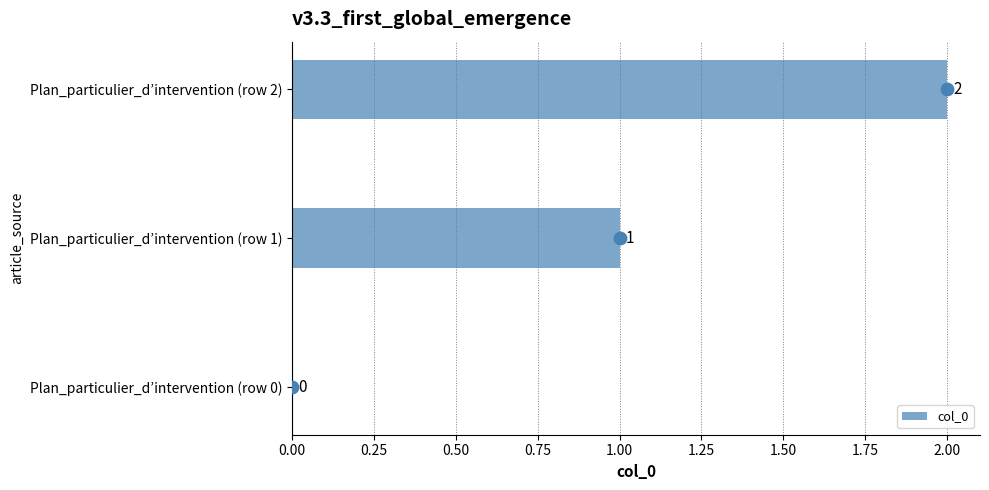

The value of col_0 at Plan_particulier_d’intervention (row 0) is 0. True or false?

True